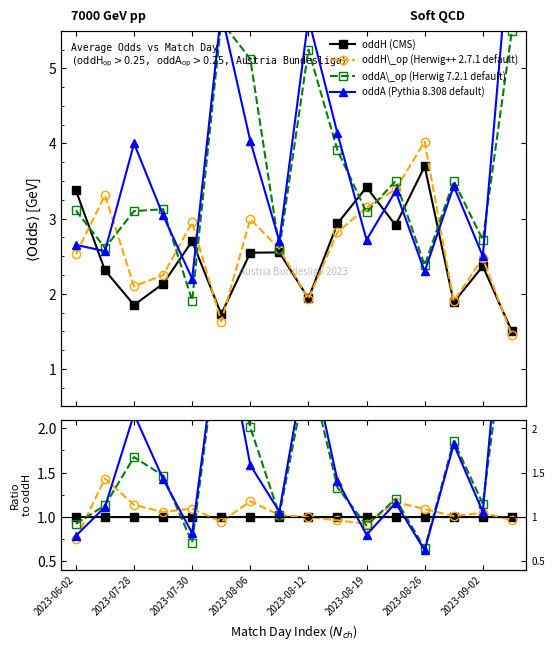

Rank the series at 2023-08-12 from lowest to highest value.

oddH_op, oddH, oddA_op, oddA